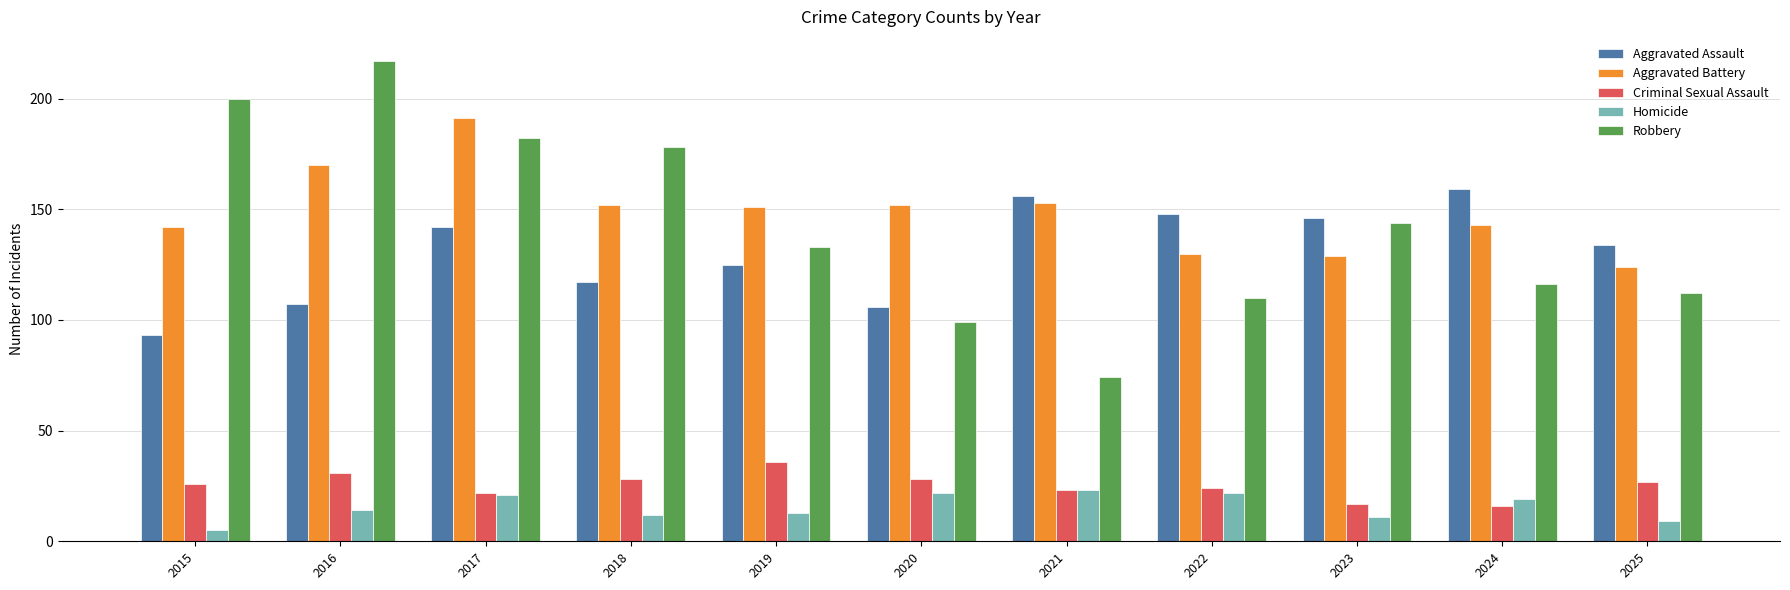

Rank the series at 2018 from highest to lowest value.

Robbery, Aggravated Battery, Aggravated Assault, Criminal Sexual Assault, Homicide